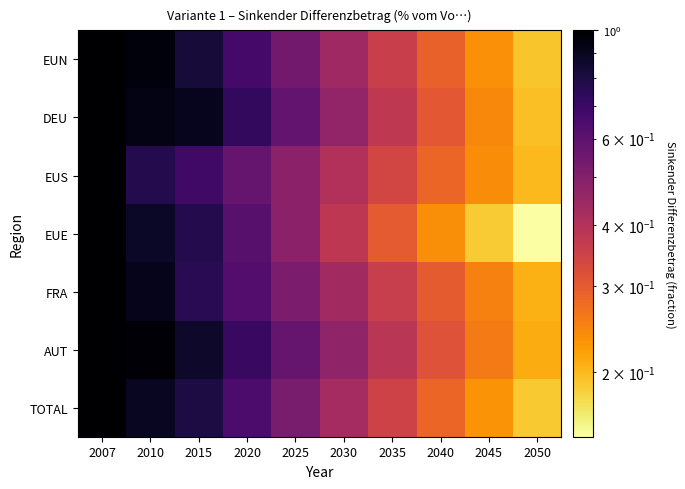

Reading left to right, list all the values displayed in this chart.

EUN: 2007=1.0	2010=1.0	2015=0.8	2020=0.7	2025=0.5	2030=0.4	2035=0.4	2040=0.3	2045=0.2	2050=0.2
DEU: 2007=1.0	2010=0.9	2015=0.9	2020=0.7	2025=0.6	2030=0.5	2035=0.4	2040=0.3	2045=0.2	2050=0.2
EUS: 2007=1.0	2010=0.8	2015=0.7	2020=0.6	2025=0.5	2030=0.4	2035=0.3	2040=0.3	2045=0.2	2050=0.2
EUE: 2007=1.0	2010=0.9	2015=0.8	2020=0.6	2025=0.5	2030=0.4	2035=0.3	2040=0.2	2045=0.2	2050=0.1
FRA: 2007=1.0	2010=0.9	2015=0.8	2020=0.6	2025=0.5	2030=0.4	2035=0.4	2040=0.3	2045=0.2	2050=0.2
AUT: 2007=1.0	2010=1.0	2015=0.9	2020=0.7	2025=0.6	2030=0.5	2035=0.4	2040=0.3	2045=0.3	2050=0.2
TOTAL: 2007=1.0	2010=0.9	2015=0.8	2020=0.6	2025=0.5	2030=0.4	2035=0.3	2040=0.3	2045=0.2	2050=0.2